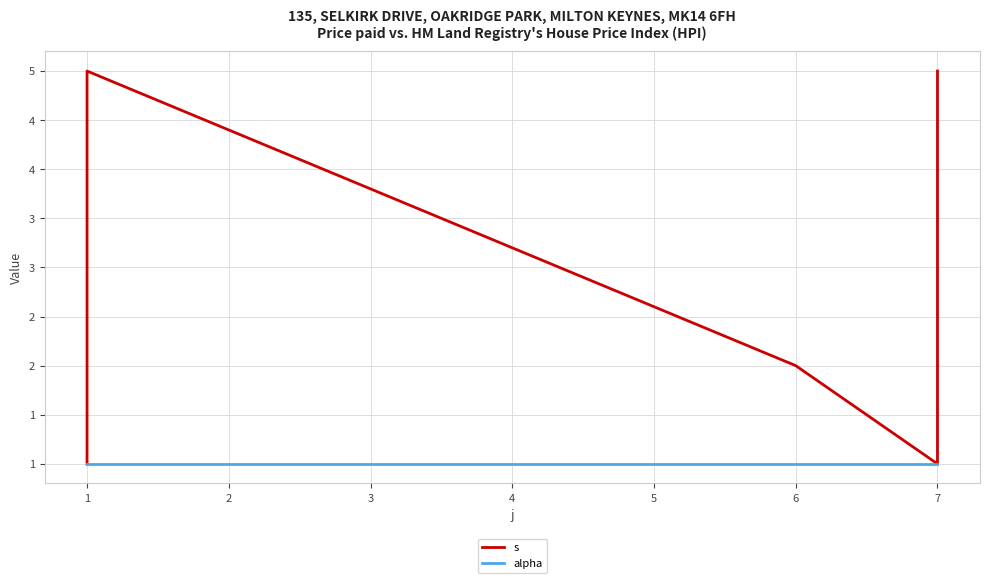

True or false: alpha has more than 1 interior local peaks.

False